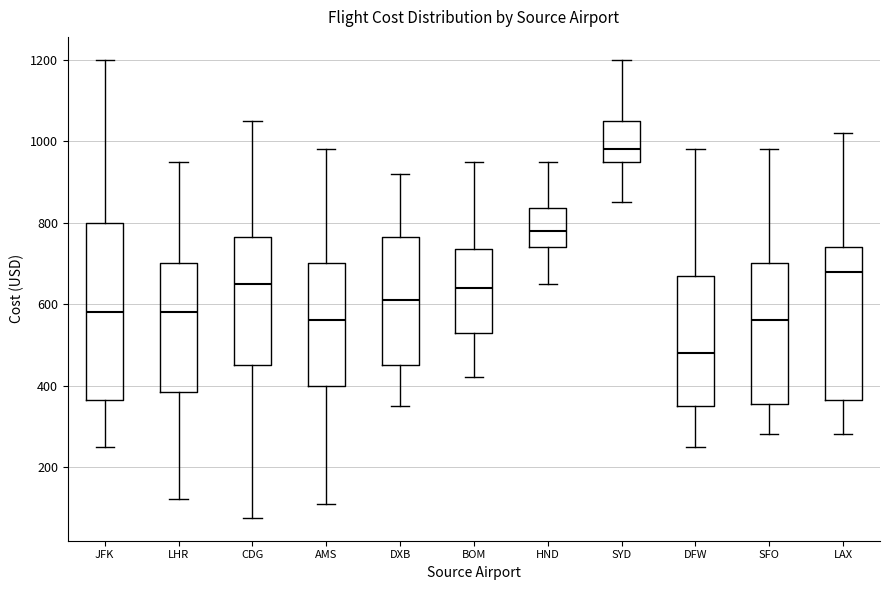

Reading left to right, read every box against the y-axis: the position of its median line, the range the box covers, and the ends of its whiskers. The values are not printed on the chart, so give them approximately, as read against the axis.

JFK: median 580, box 360 to 800, whiskers 260 to 1200
LHR: median 580, box 380 to 700, whiskers 120 to 960
CDG: median 660, box 460 to 760, whiskers 80 to 1060
AMS: median 560, box 400 to 700, whiskers 120 to 980
DXB: median 620, box 460 to 760, whiskers 360 to 920
BOM: median 640, box 540 to 740, whiskers 420 to 960
HND: median 780, box 740 to 840, whiskers 660 to 960
SYD: median 980, box 960 to 1060, whiskers 860 to 1200
DFW: median 480, box 360 to 680, whiskers 260 to 980
SFO: median 560, box 360 to 700, whiskers 280 to 980
LAX: median 680, box 360 to 740, whiskers 280 to 1020